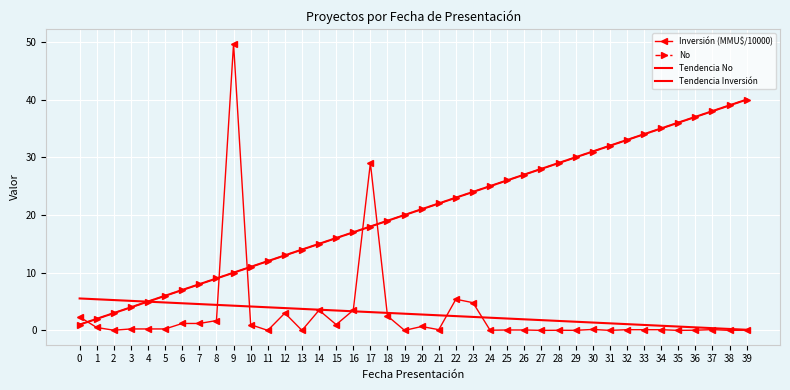

Reading left to right, list all the values displayed in this chart.

Inversión (MMU$/10000): 2.3	0.5	0.0	0.2	0.2	0.2	1.2	1.2	1.7	49.7	1.0	0.0	3.0	0.0	3.5	1.0	3.5	29.0	2.5	0.0	0.7	0.1	5.4	4.8	0.0	0.1	0.1	0.0	0.0	0.0	0.2	0.0	0.1	0.1	0.1	0.0	0.0	0.1	0.0	0.0
No: 1.0	2.0	3.0	4.0	5.0	6.0	7.0	8.0	9.0	10.0	11.0	12.0	13.0	14.0	15.0	16.0	17.0	18.0	19.0	20.0	21.0	22.0	23.0	24.0	25.0	26.0	27.0	28.0	29.0	30.0	31.0	32.0	33.0	34.0	35.0	36.0	37.0	38.0	39.0	40.0
Tendencia No: 1.0	2.0	3.0	4.0	5.0	6.0	7.0	8.0	9.0	10.0	11.0	12.0	13.0	14.0	15.0	16.0	17.0	18.0	19.0	20.0	21.0	22.0	23.0	24.0	25.0	26.0	27.0	28.0	29.0	30.0	31.0	32.0	33.0	34.0	35.0	36.0	37.0	38.0	39.0	40.0
Tendencia Inversión: 5.5	5.4	5.3	5.1	5.0	4.8	4.7	4.6	4.4	4.3	4.1	4.0	3.9	3.7	3.6	3.4	3.3	3.2	3.0	2.9	2.8	2.6	2.5	2.3	2.2	2.1	1.9	1.8	1.6	1.5	1.4	1.2	1.1	0.9	0.8	0.7	0.5	0.4	0.2	0.1